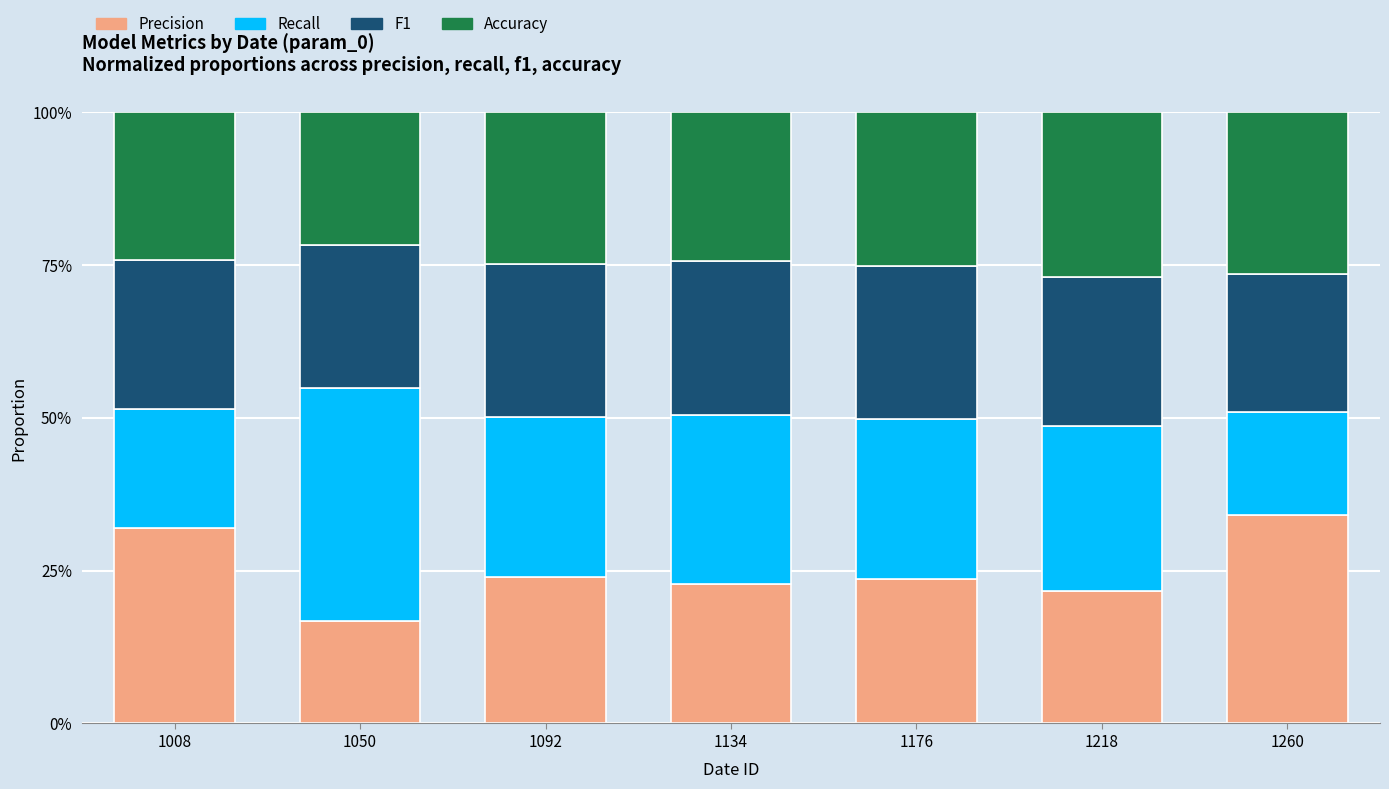

Does the chart contain stacked bars?

Yes